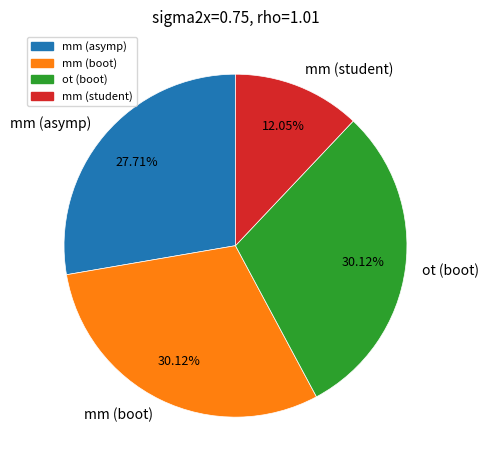

Is there any slice that represents more than half of the pie?

No